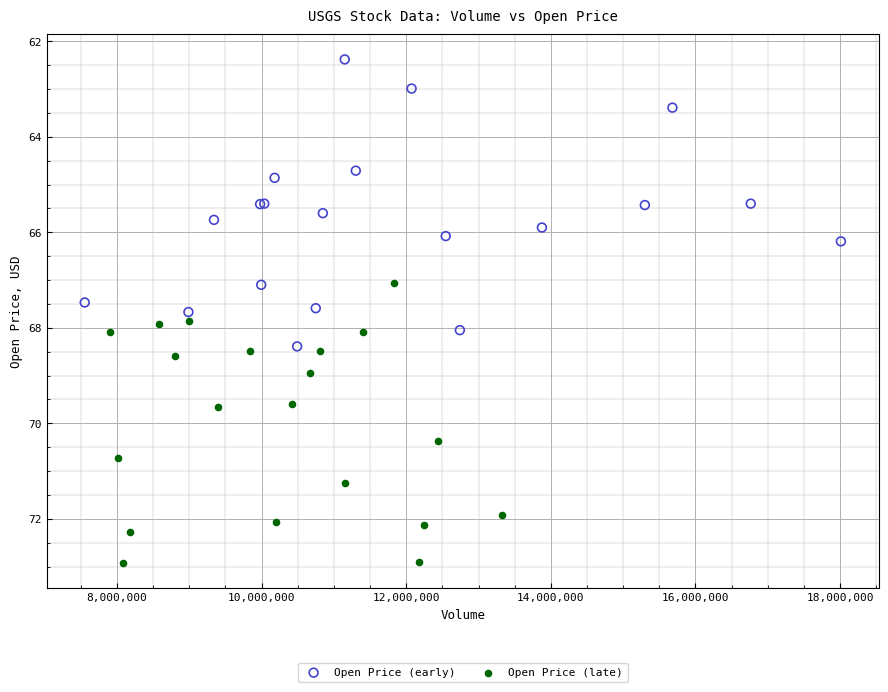

Which series reaches the minimum Y coordinate?

Open Price (early)